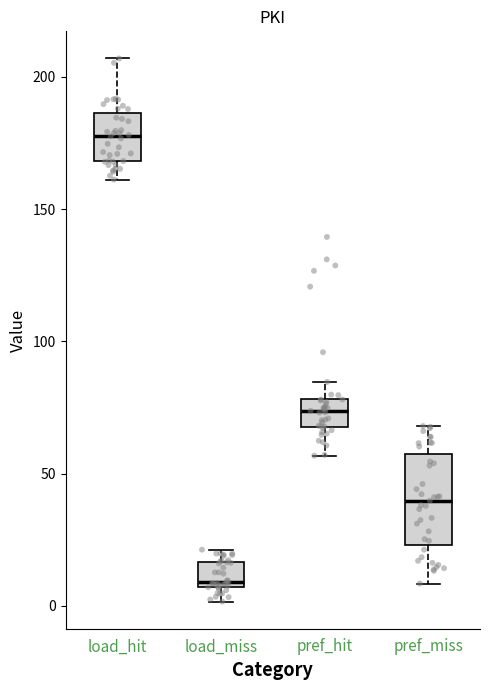

Which box has the highest median line?

load_hit